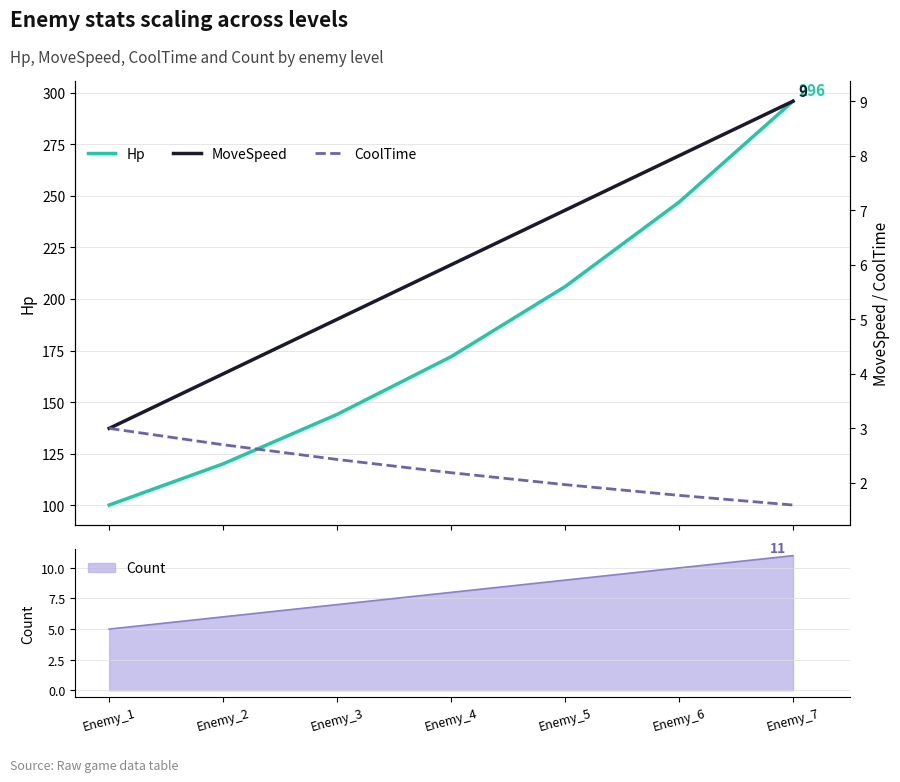

Reading right to left, transcribe all the data shown in this chart.

Hp: 296.0	247.0	206.0	172.0	144.0	120.0	100.0
MoveSpeed: 9.0	8.0	7.0	6.0	5.0	4.0	3.0
CoolTime: 1.6	1.8	2.0	2.2	2.4	2.7	3.0